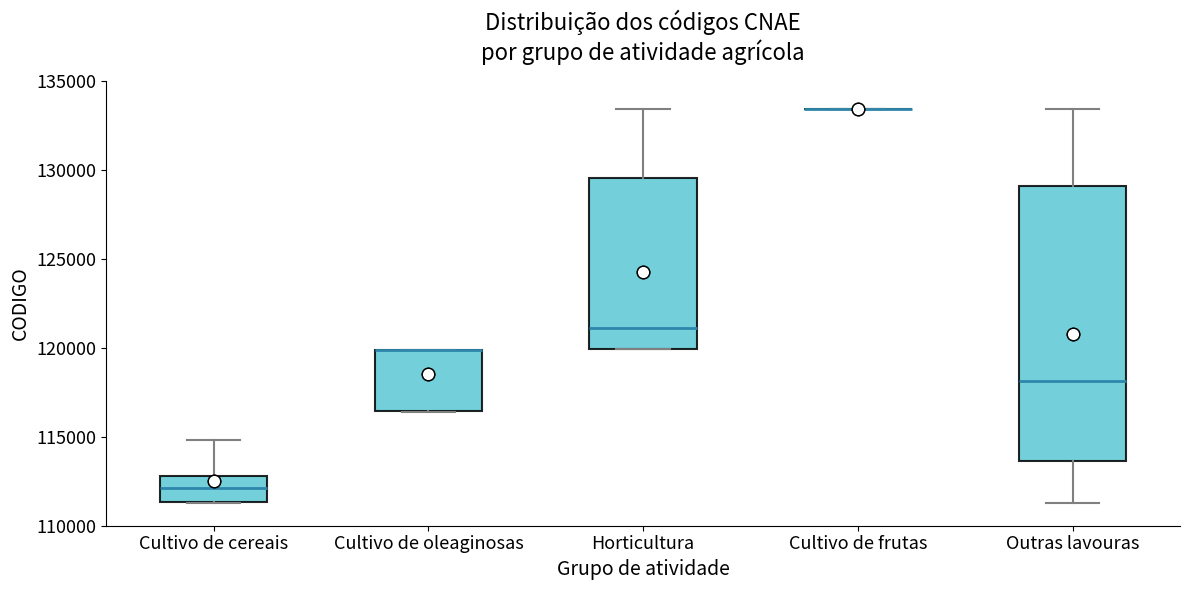

Comparing the boxes themselves (not the whiskers), which one is the tallest?

Outras lavouras